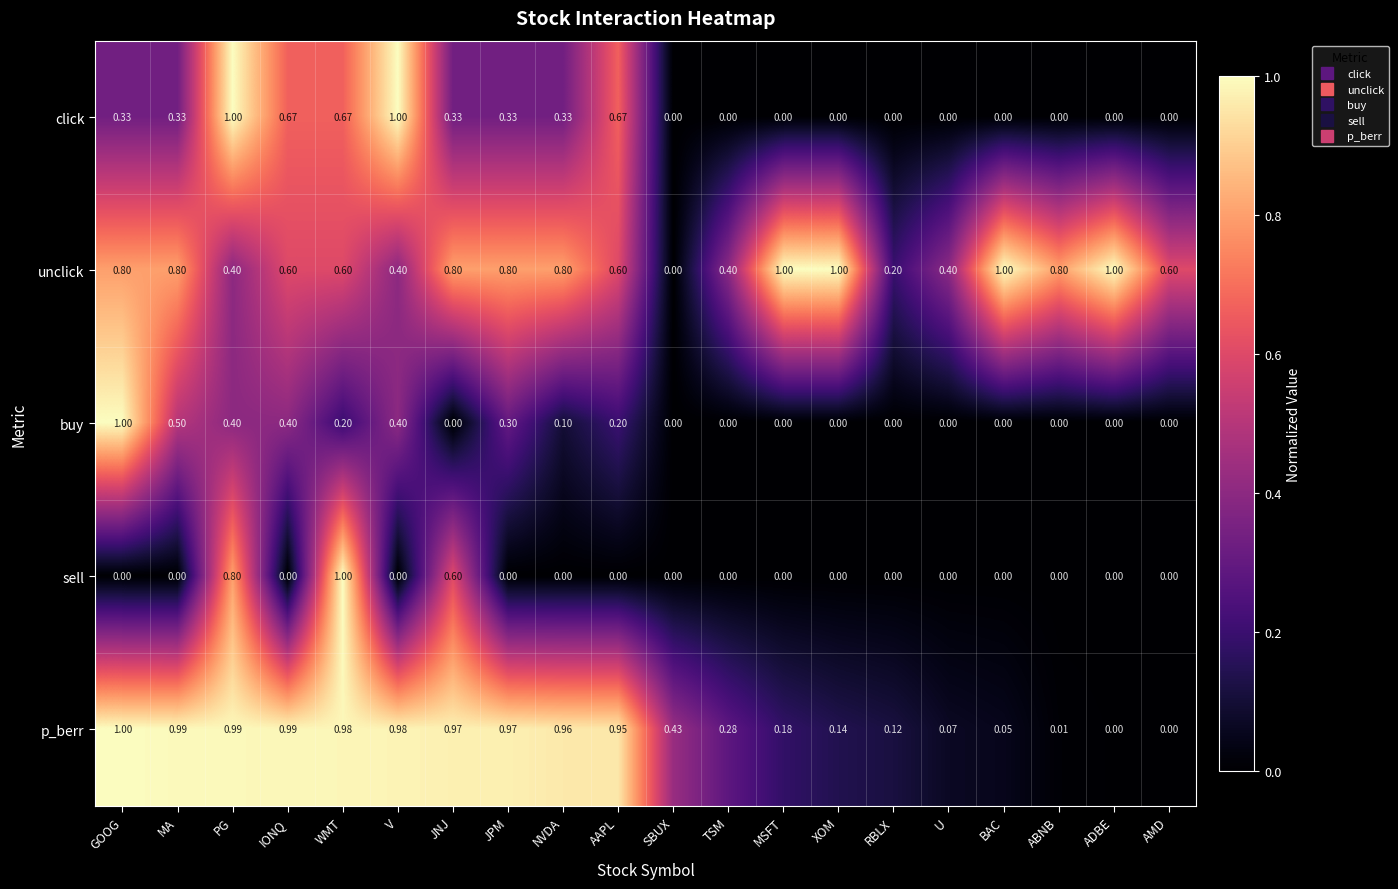

At which category is the sum across all series the highest?

PG